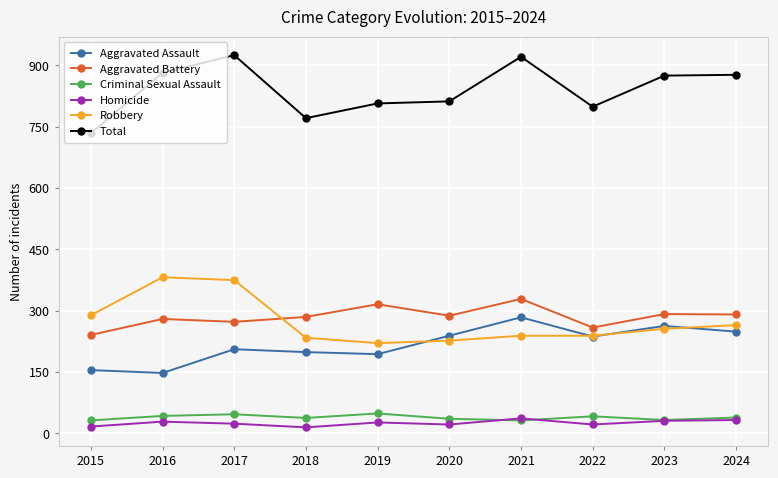

Count the number of data series in this chart.

6